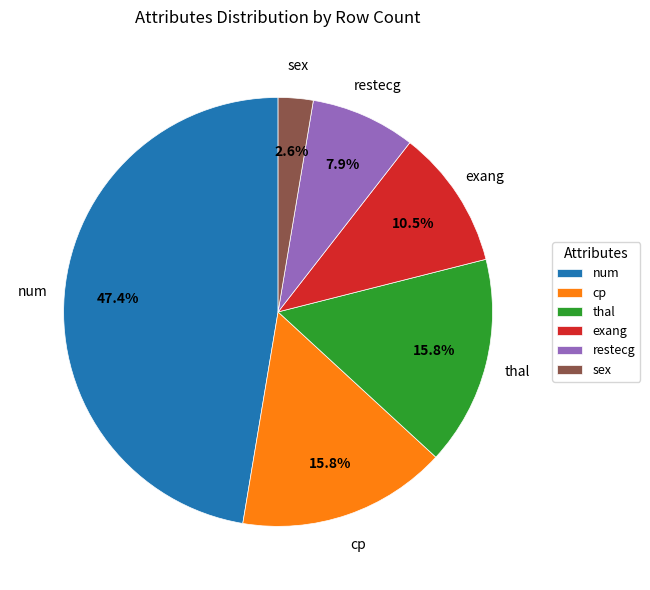

What percentage is the thal slice, to the nearest percent?

16%